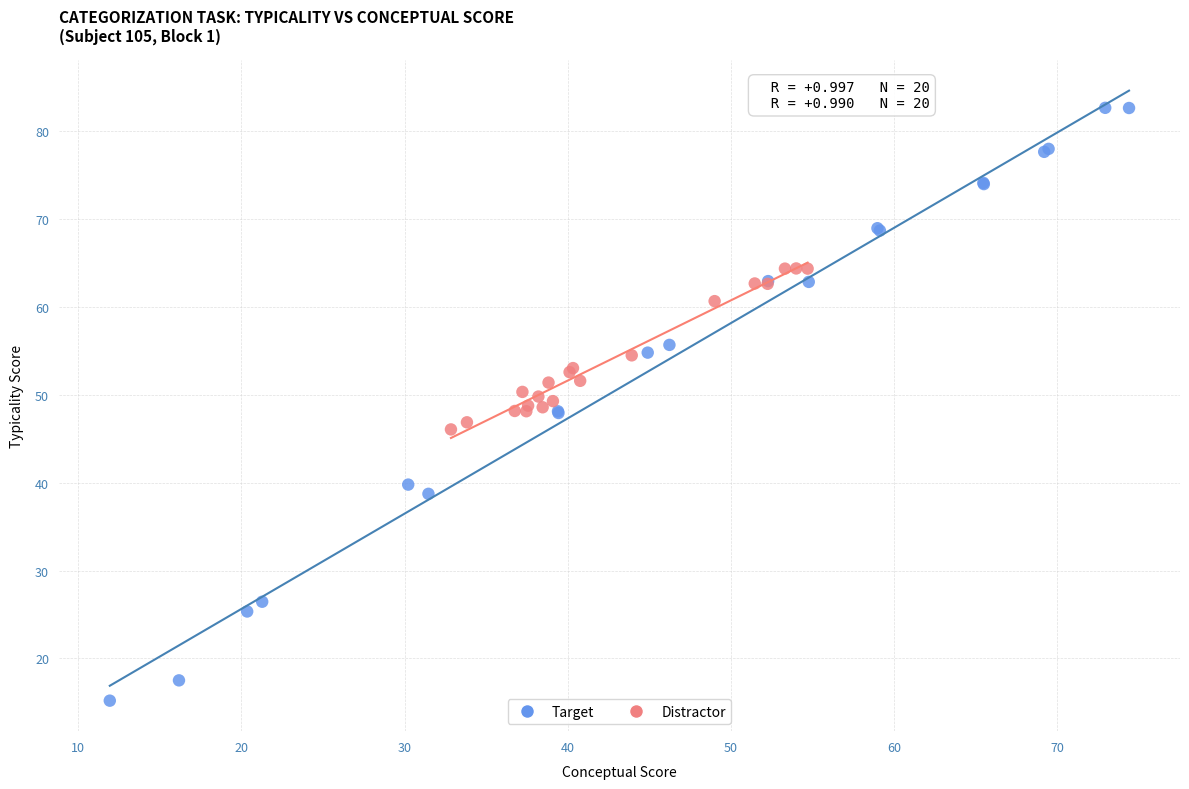

What are all the series names shown in the legend?

Target, Distractor